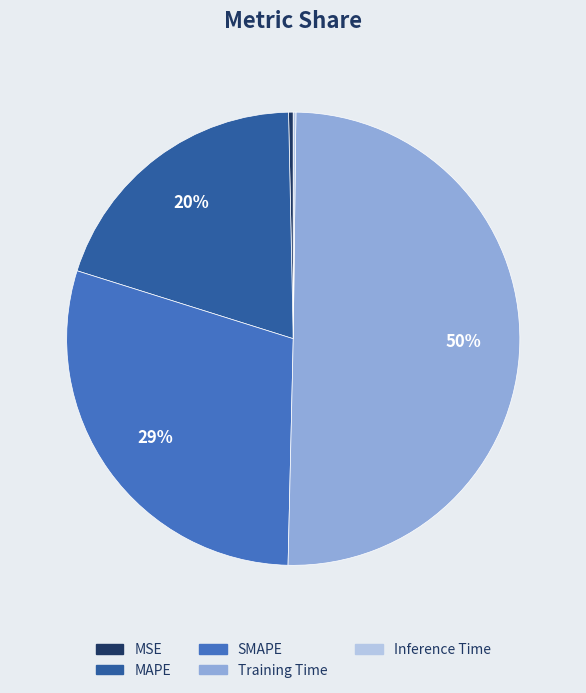

What is the largest slice in the pie chart?

Training Time